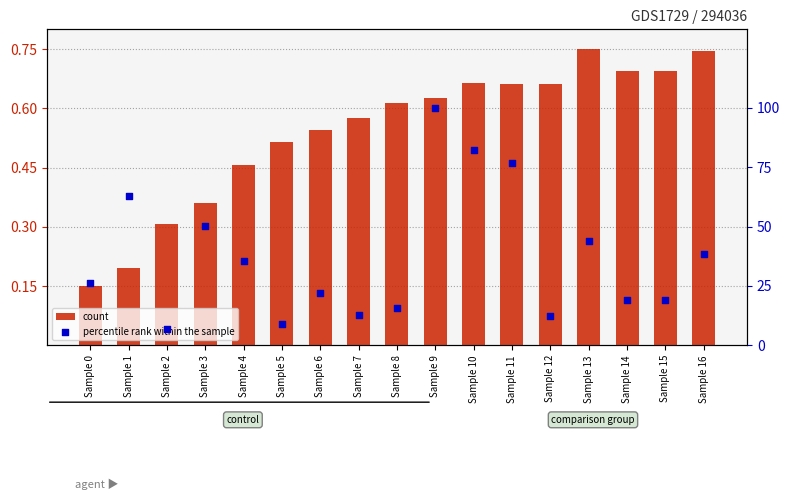

Which series contains the lowest Y value?

count